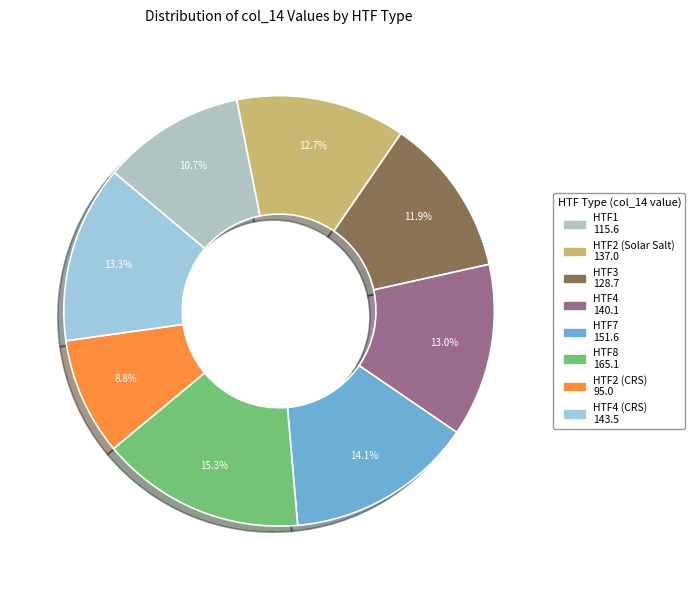

Is there a majority slice in this chart?

No